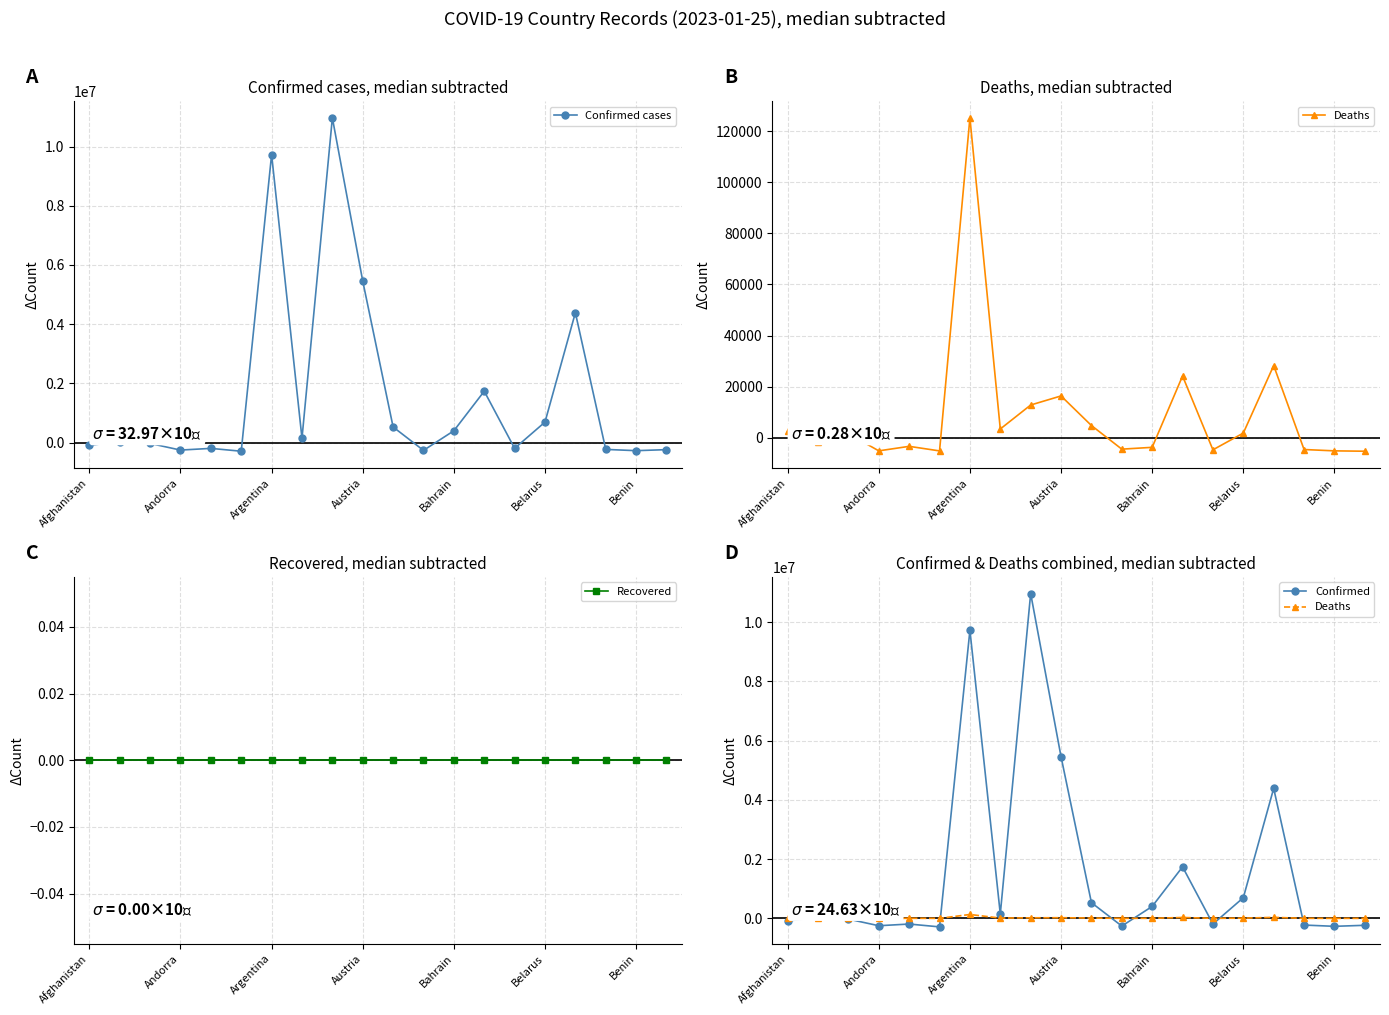

What is the average value of the Confirmed cases series?

1599323.6